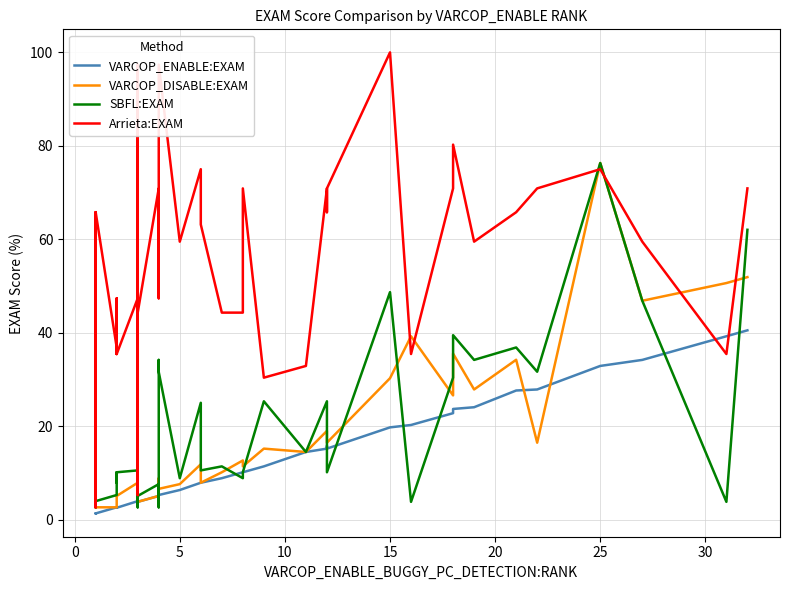

What are all the series names shown in the legend?

VARCOP_ENABLE:EXAM, VARCOP_DISABLE:EXAM, SBFL:EXAM, Arrieta:EXAM